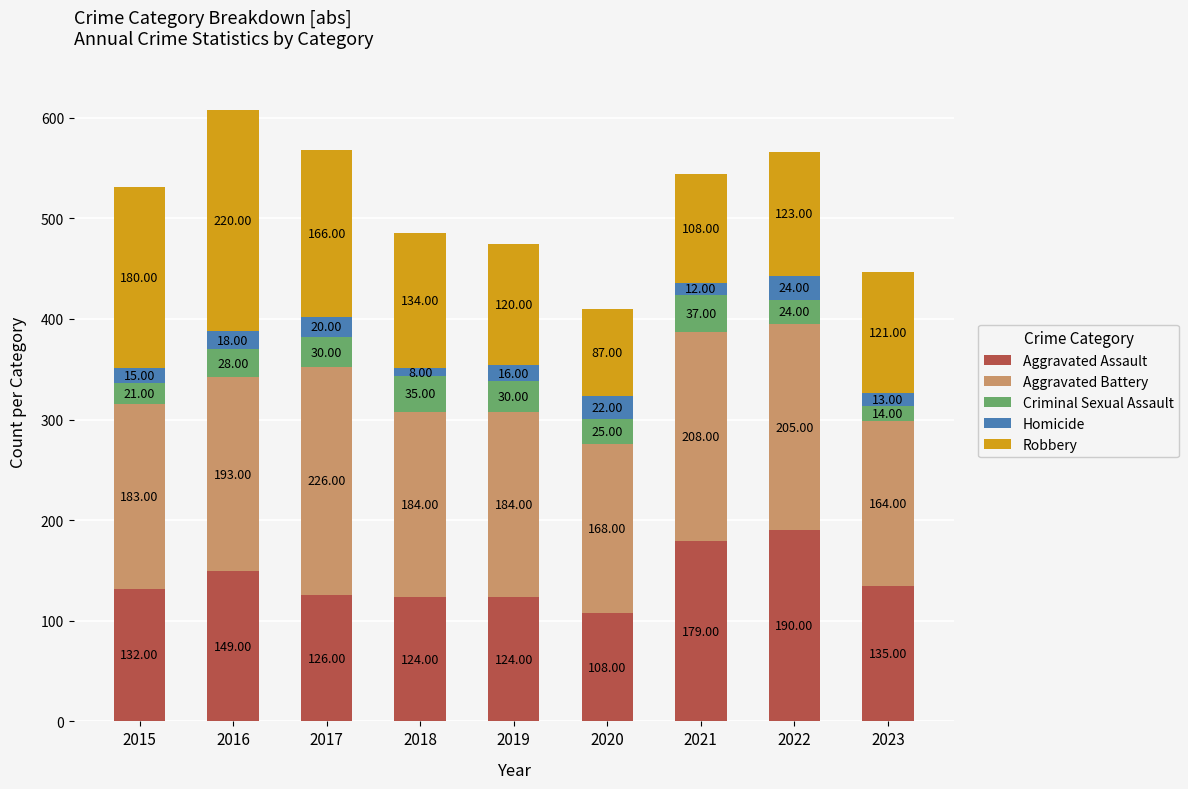

What is the total value across all series at 2018?

485